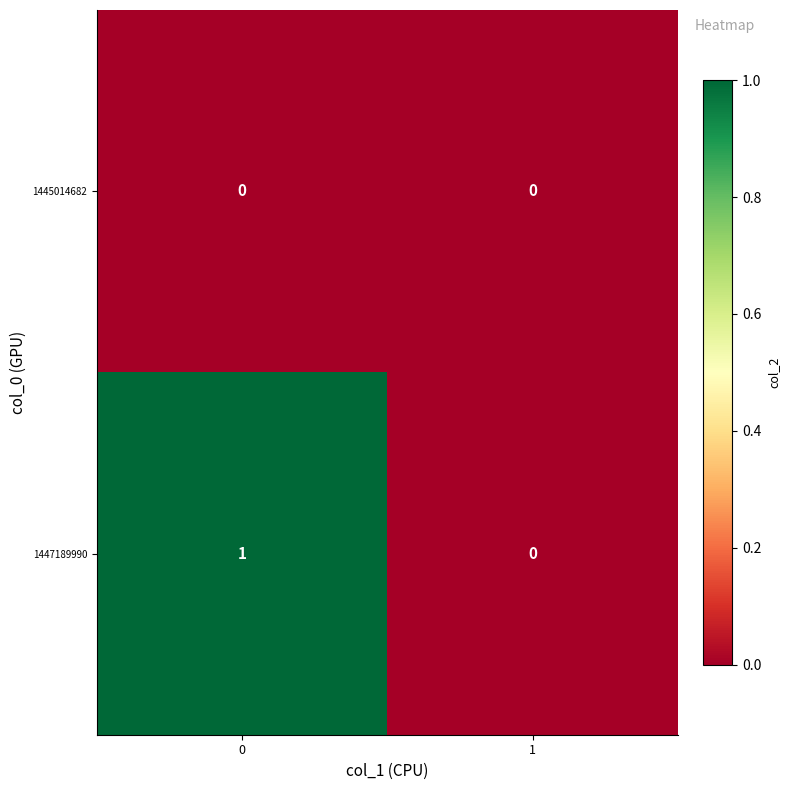

True or false: 1447189990 has a value of 0 at 1.

True